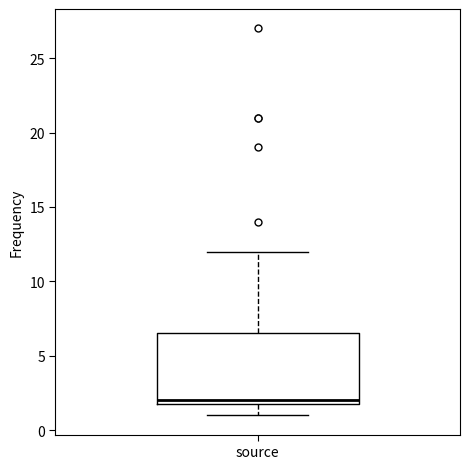

Read this box plot against the y-axis: the position of the median line, the range covered by the box, and the ends of both whiskers. The values are not printed on the chart, so give them approximately, as read against the axis.

median 2.0 (just above the box's lower edge), box 2.0 to 6.5, whiskers 1.0 to 12.0